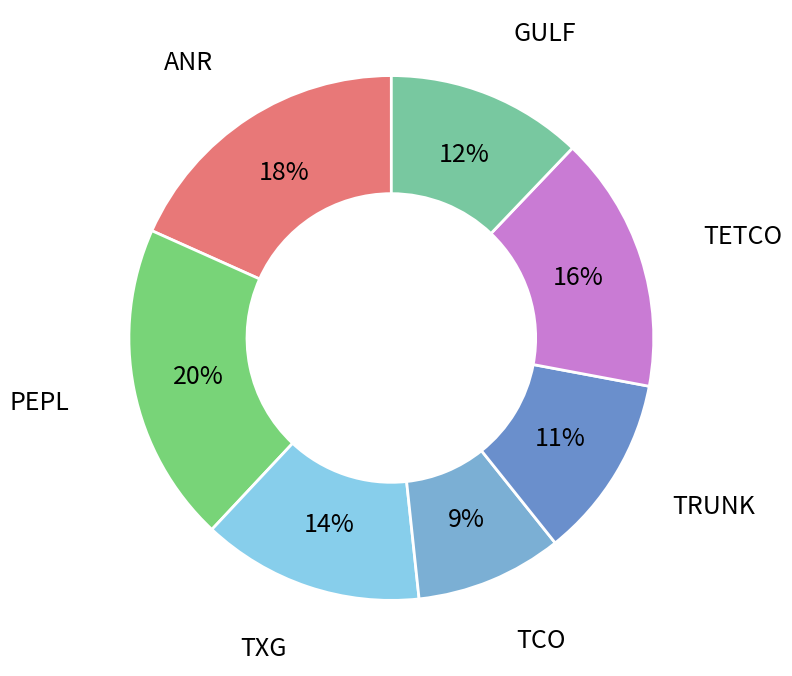

Combined, do TRUNK and TCO account for over 50%?

No